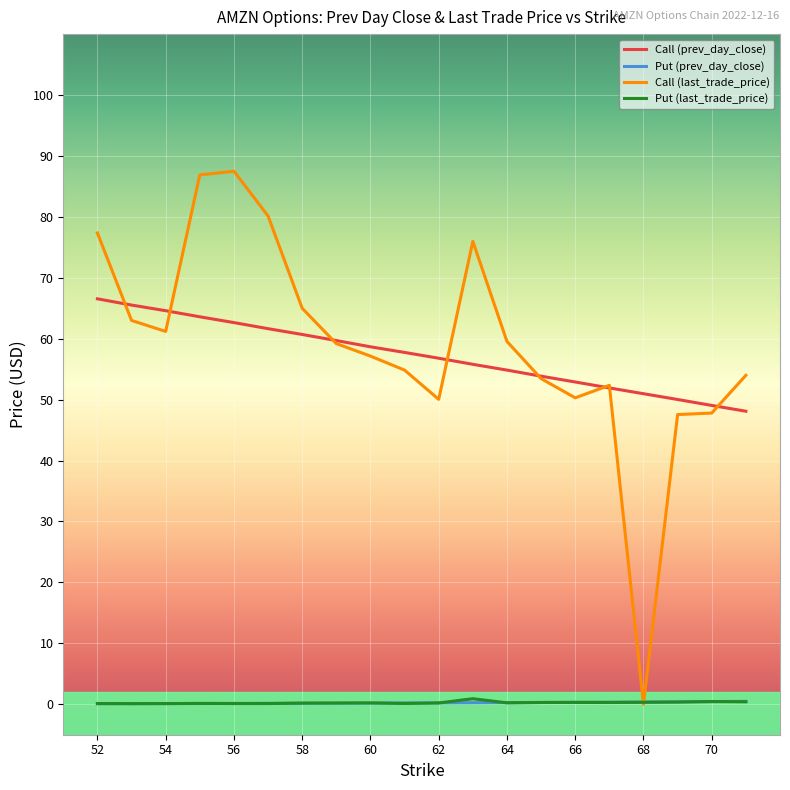

True or false: Put (prev_day_close) and Call (prev_day_close) cross at least once.

False